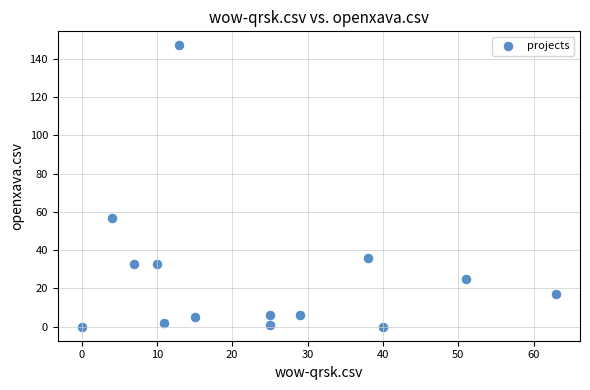

What Y value in the scatter plot is closest to 73?

57